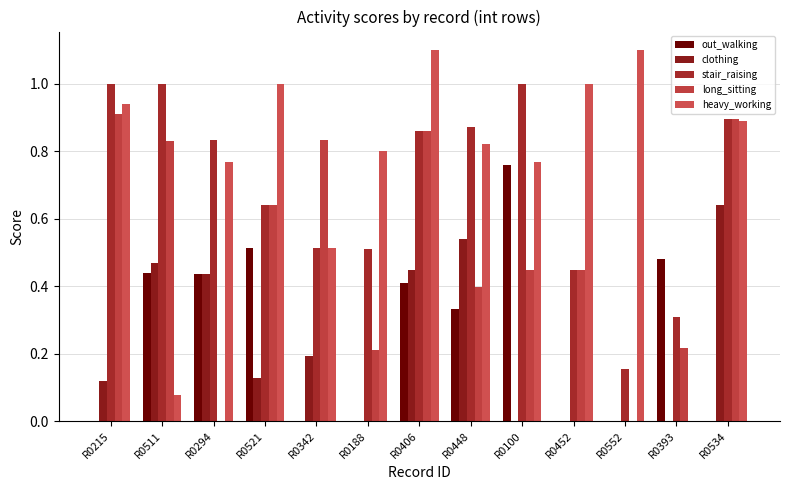

At which category is the sum across all series the highest?

R0406